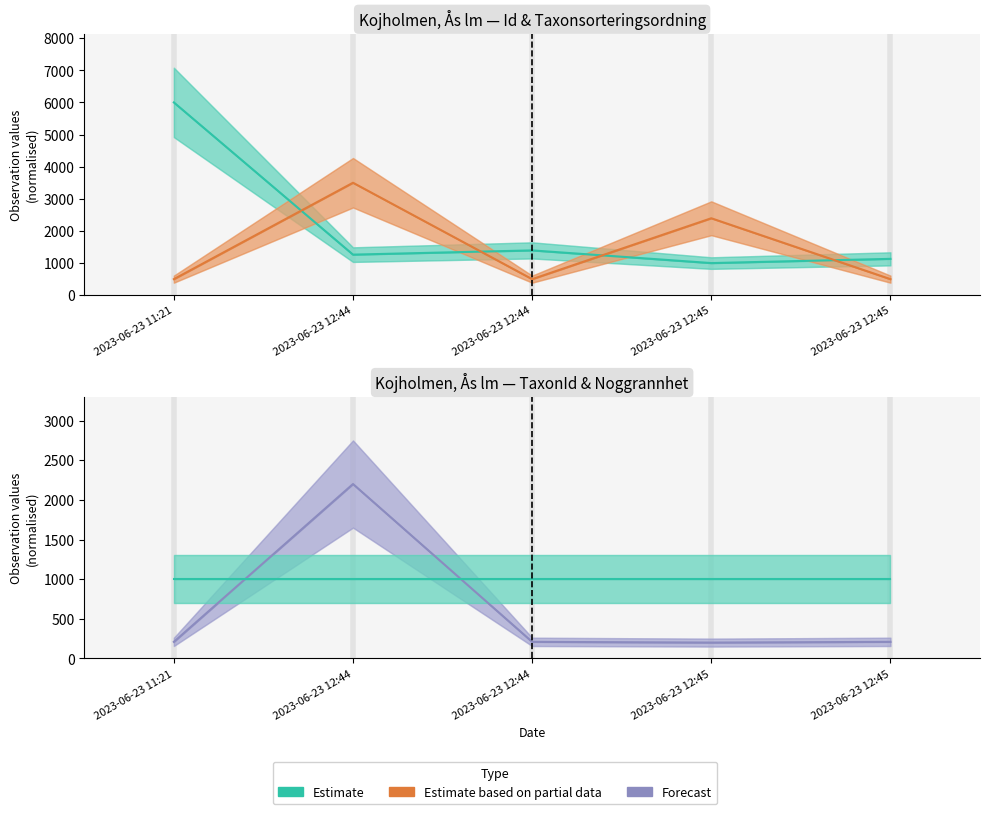

Which label corresponds to the largest value in the chart?

2023-06-23 11:21